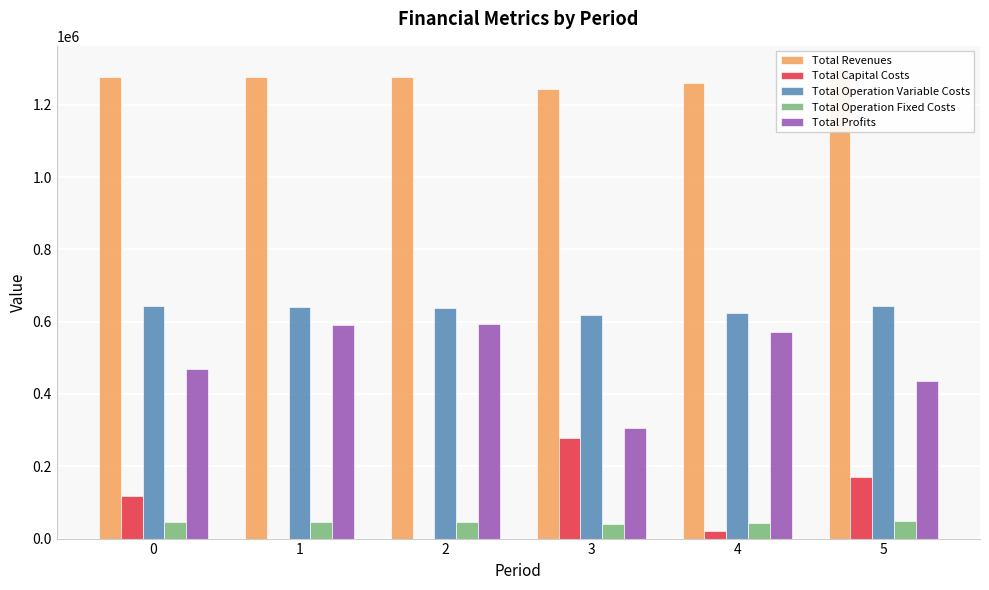

What is the minimum value for Total Operation Variable Costs?

618187.7